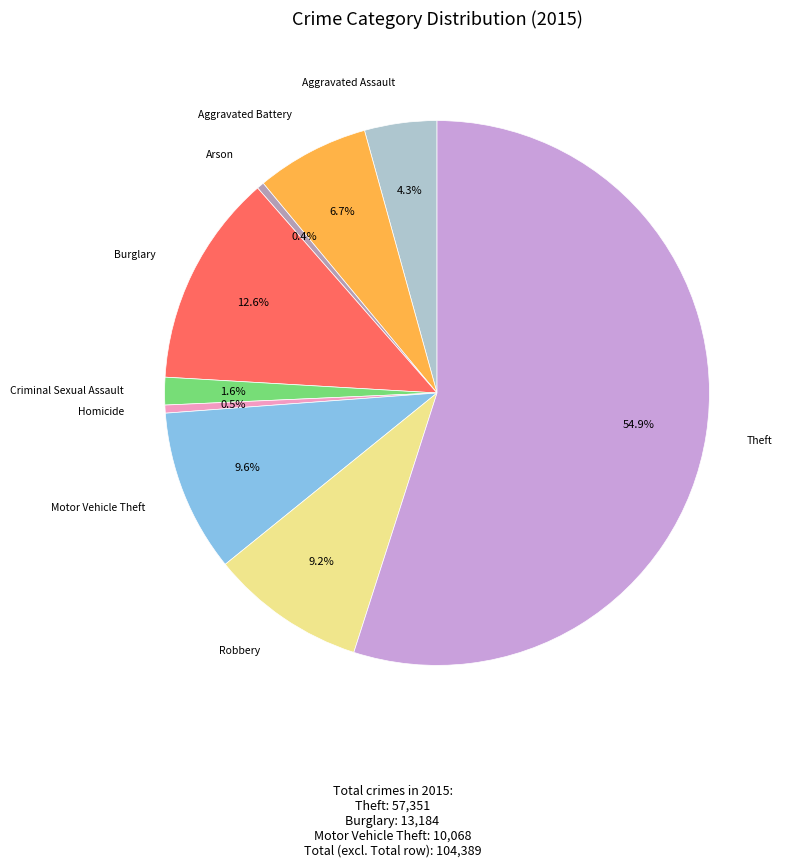

Rank the categories by value from highest to lowest.

Theft, Burglary, Motor Vehicle Theft, Robbery, Aggravated Battery, Aggravated Assault, Criminal Sexual Assault, Homicide, Arson